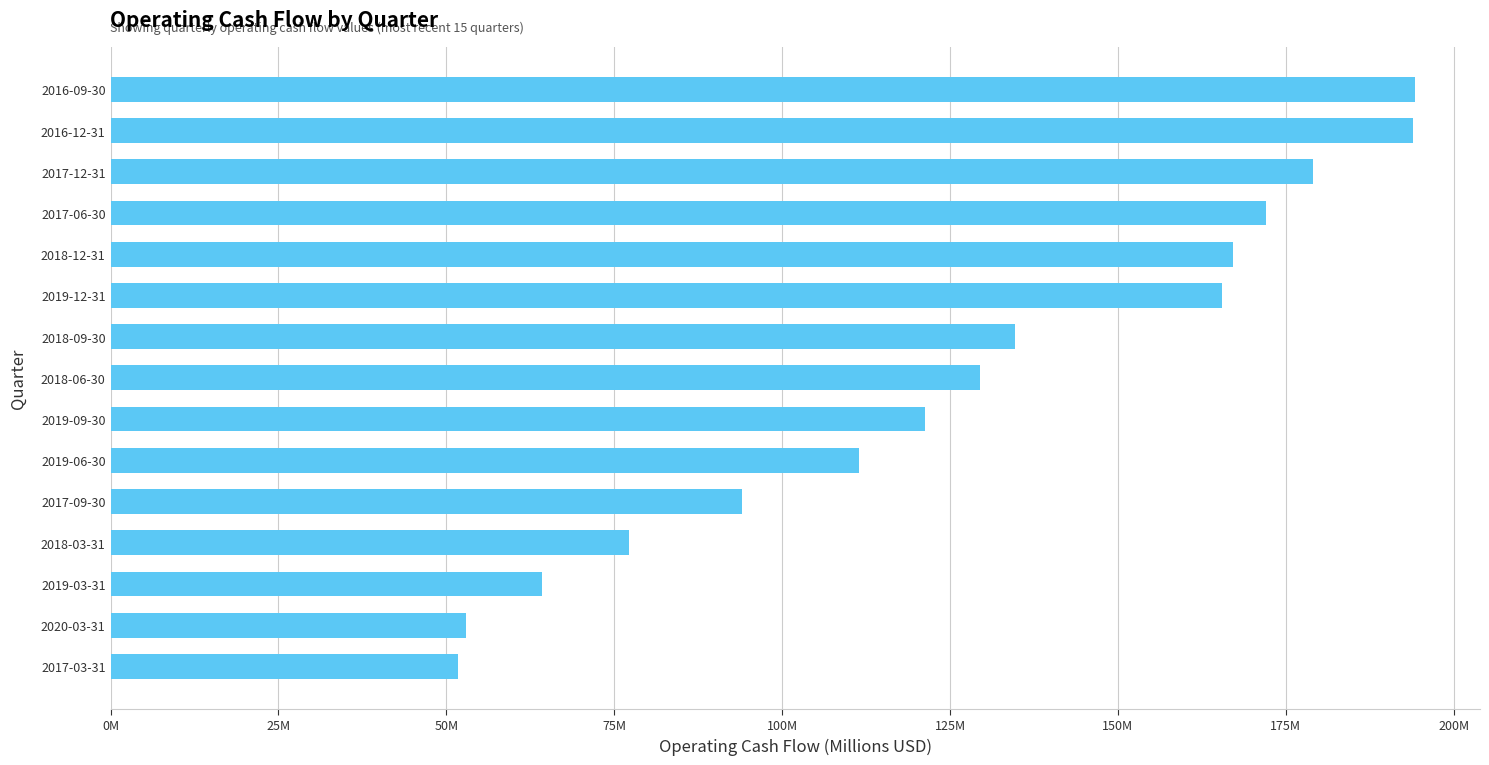

What is the greatest value displayed?

194.2